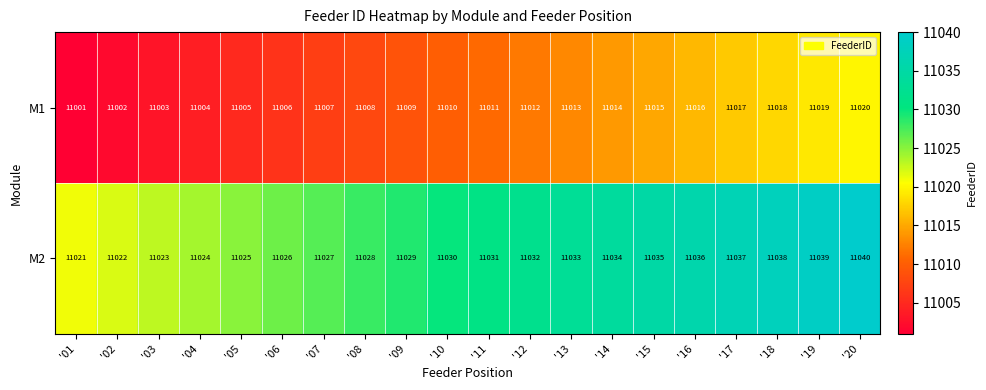

What is the difference between the highest and lowest values at '03?

20